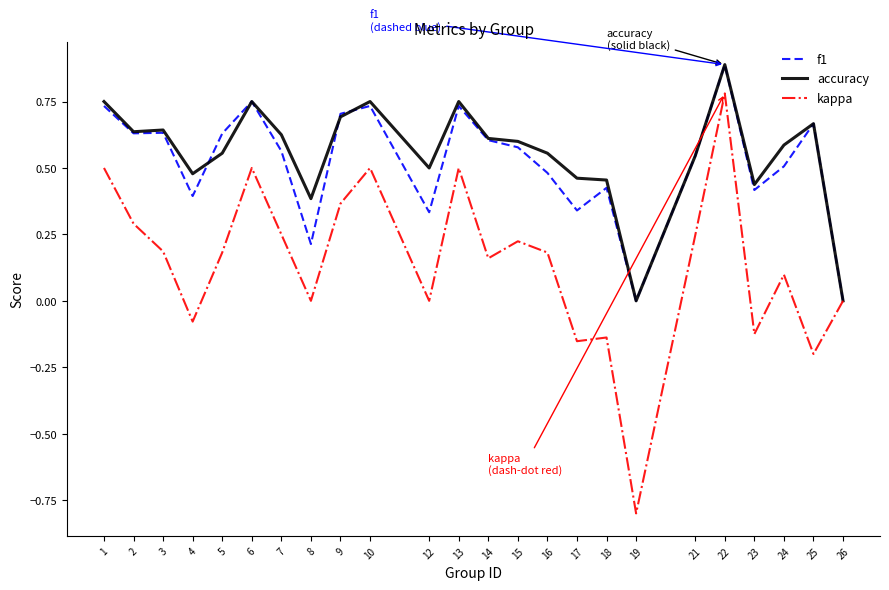

What is the greatest value displayed?

0.9